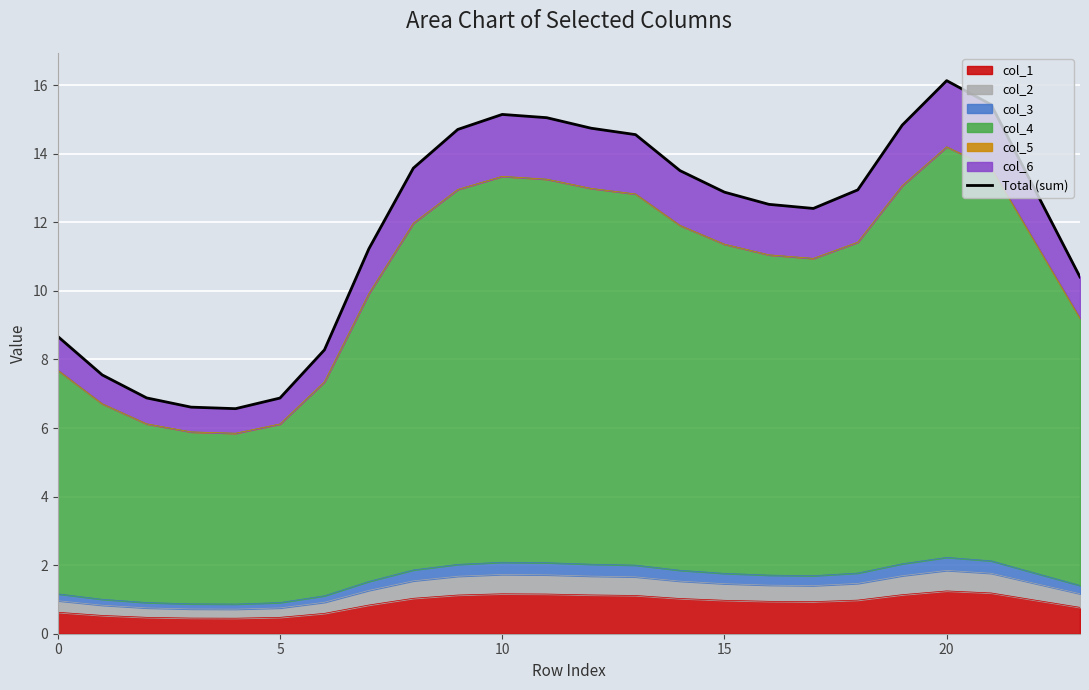

The chart shows a value of 15.1 at 11. True or false?

True